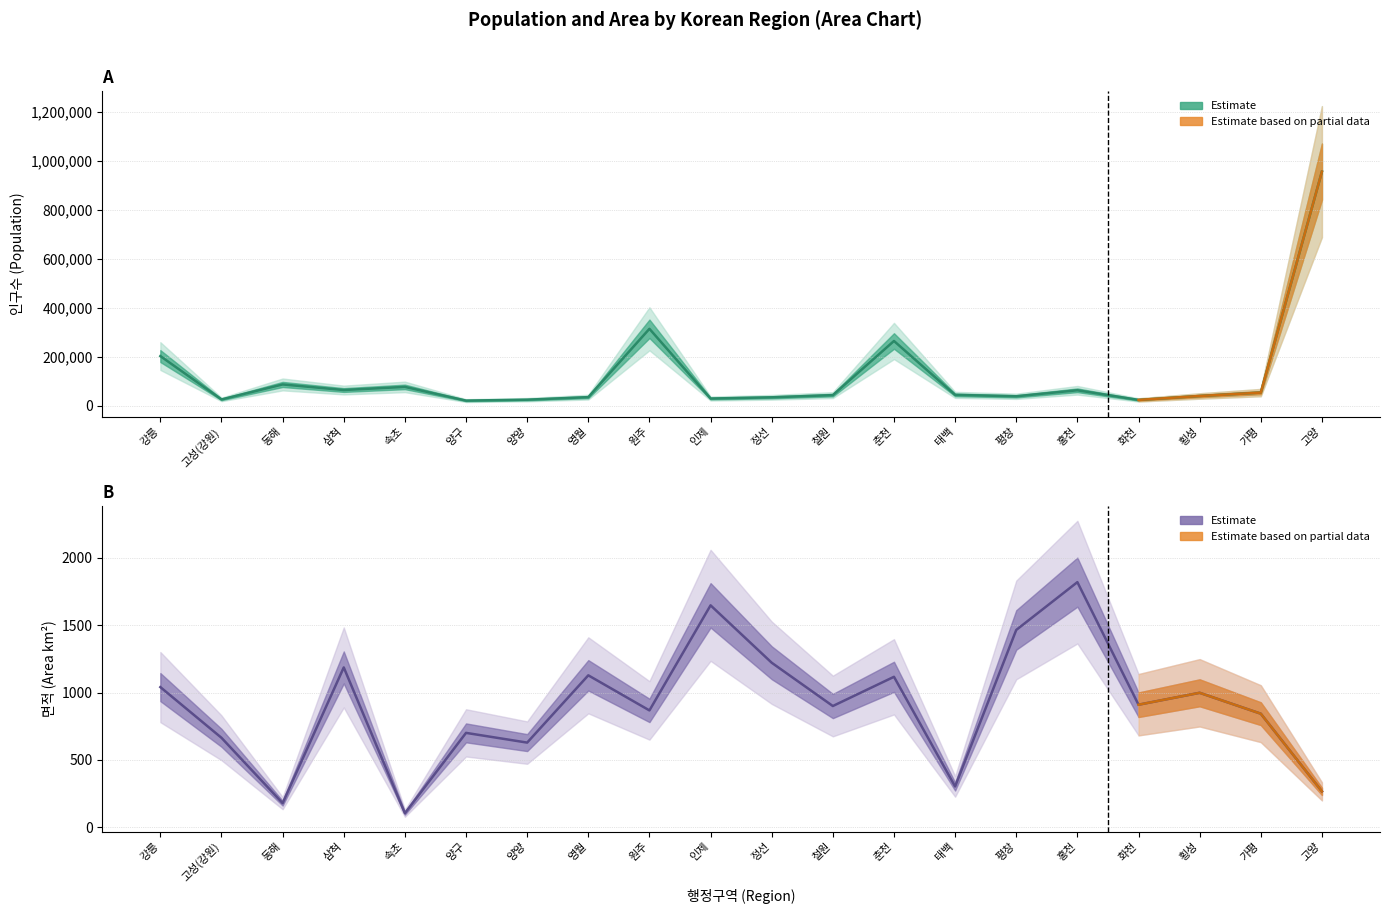

What is the value of the 면적 point at the 16th from the left?

1817.9